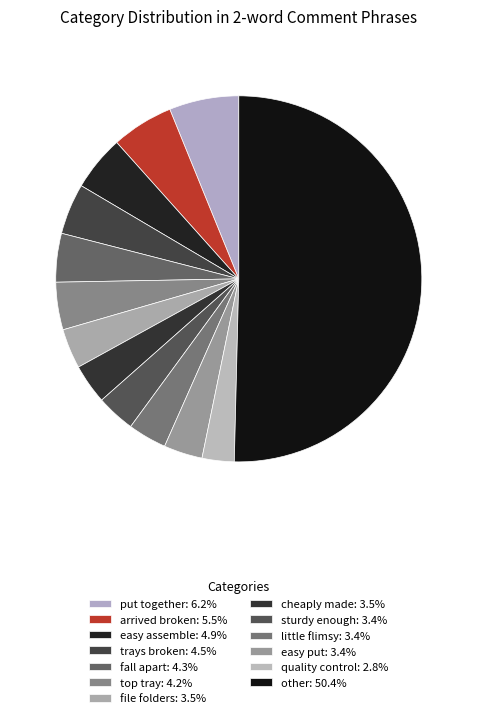

How many slices are in this pie chart?

13